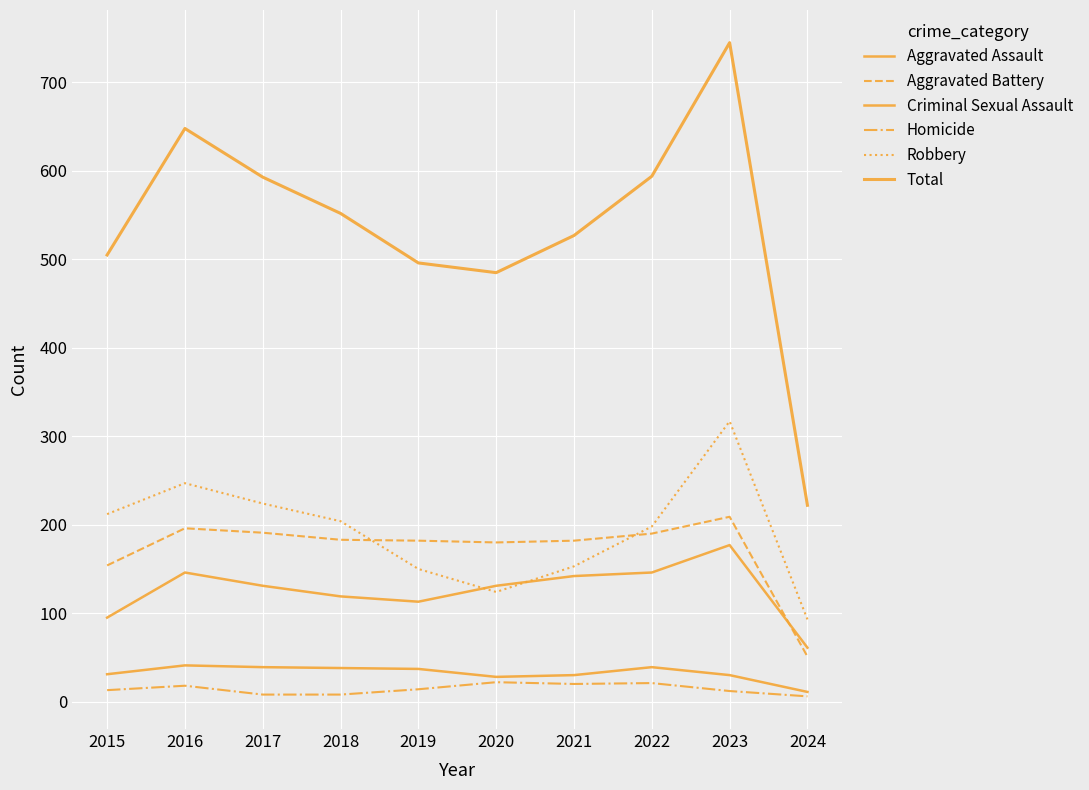

At how many categories does at least one series exceed 473?

9